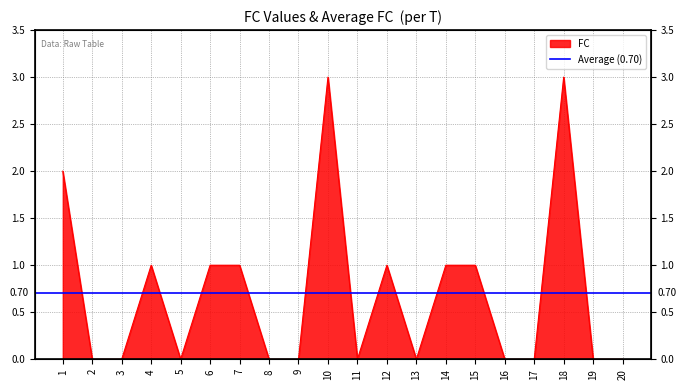

Reading left to right, what are all the values shown in this chart?

1=2	2=0	3=0	4=1	5=0	6=1	7=1	8=0	9=0	10=3	11=0	12=1	13=0	14=1	15=1	16=0	17=0	18=3	19=0	20=0